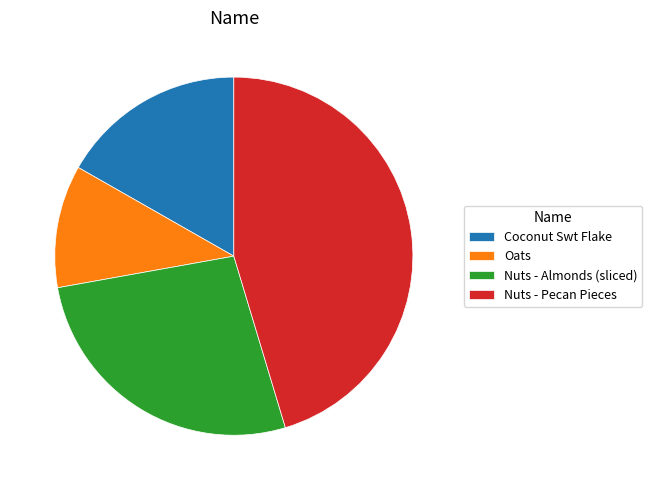

Rank the categories by value from lowest to highest.

Oats, Coconut Swt Flake, Nuts - Almonds (sliced), Nuts - Pecan Pieces